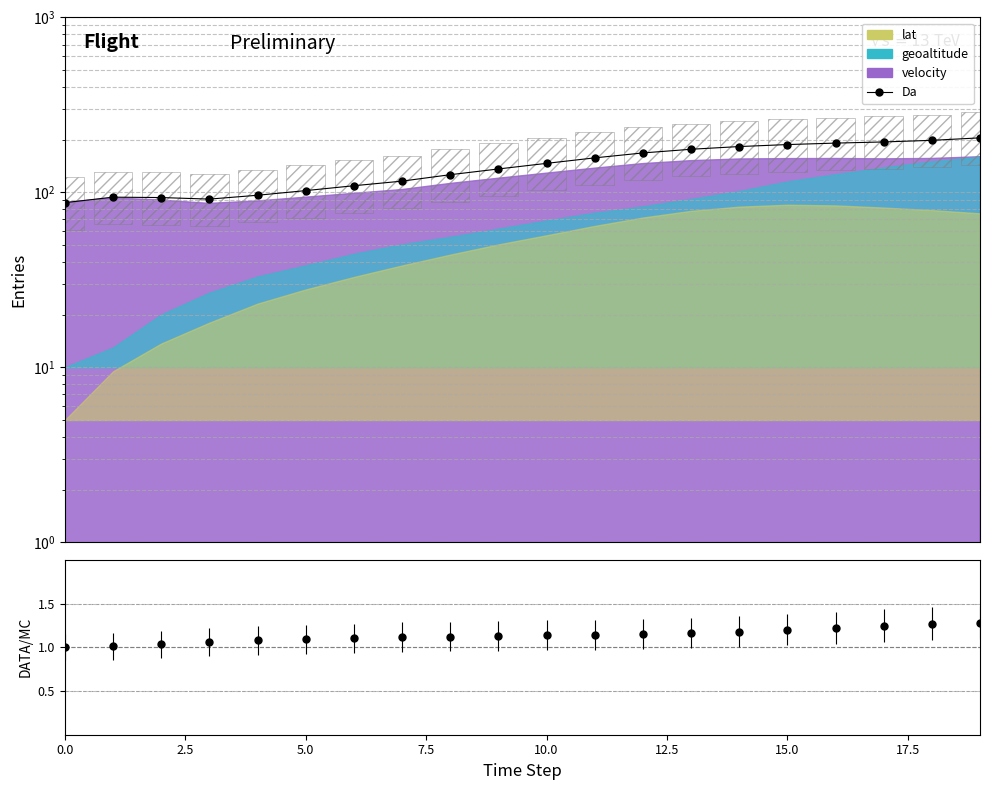

What is the difference between the ratio values at 5.0 and 19?

0.2